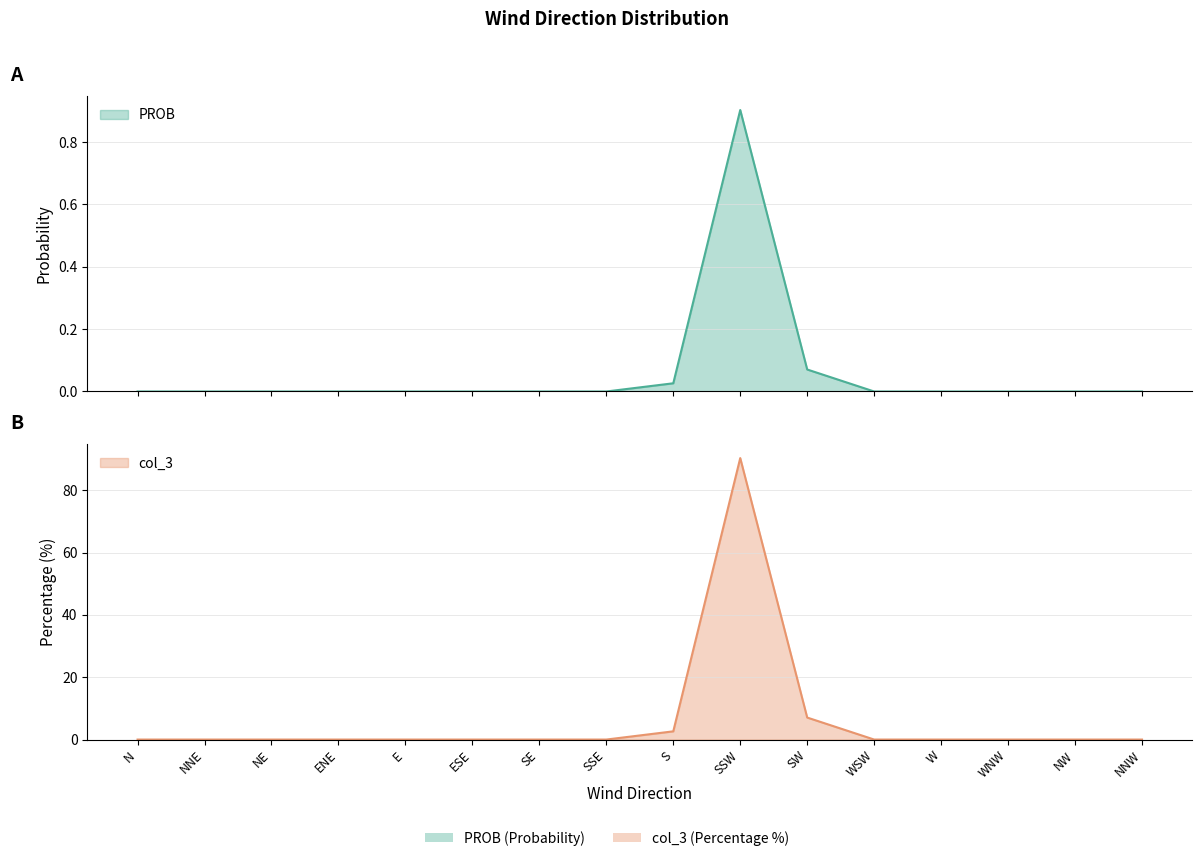

True or false: col_3 has more than 1 points higher than both neighbors.

False